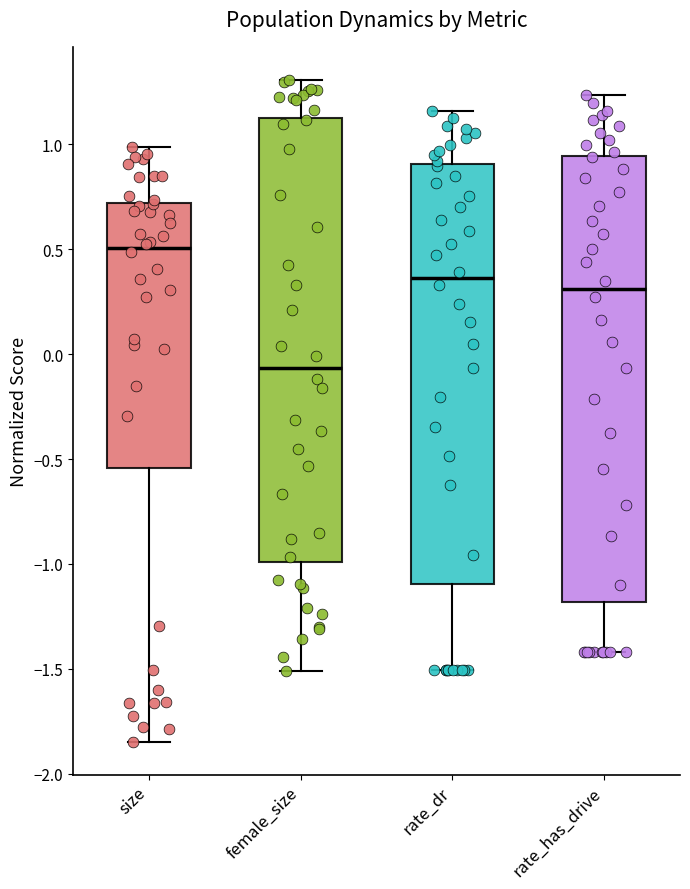

Reading left to right, transcribe this box plot: for each box, give where its median line is, the range the box spans, and where its two whiskers end, as read against the y-axis. The values are not printed on the chart, so give them approximately, as read against the axis.

size: median 0.50, box -0.55 to 0.70, whiskers -1.85 to 1.00
female_size: median -0.05, box -1.00 to 1.15, whiskers -1.50 to 1.30
rate_dr: median 0.35, box -1.10 to 0.90, whiskers -1.50 to 1.15
rate_has_drive: median 0.30, box -1.20 to 0.95, whiskers -1.40 to 1.25